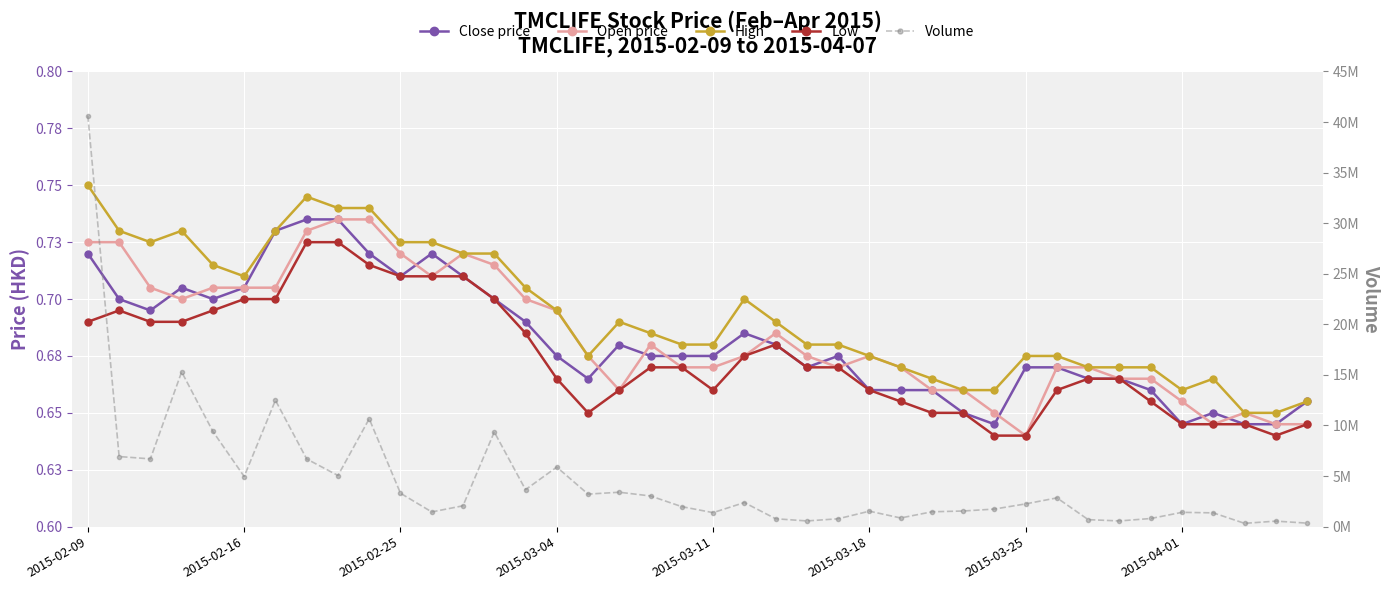

Is it true that Volume equals 1528600.0 at 2015-03-18?

True